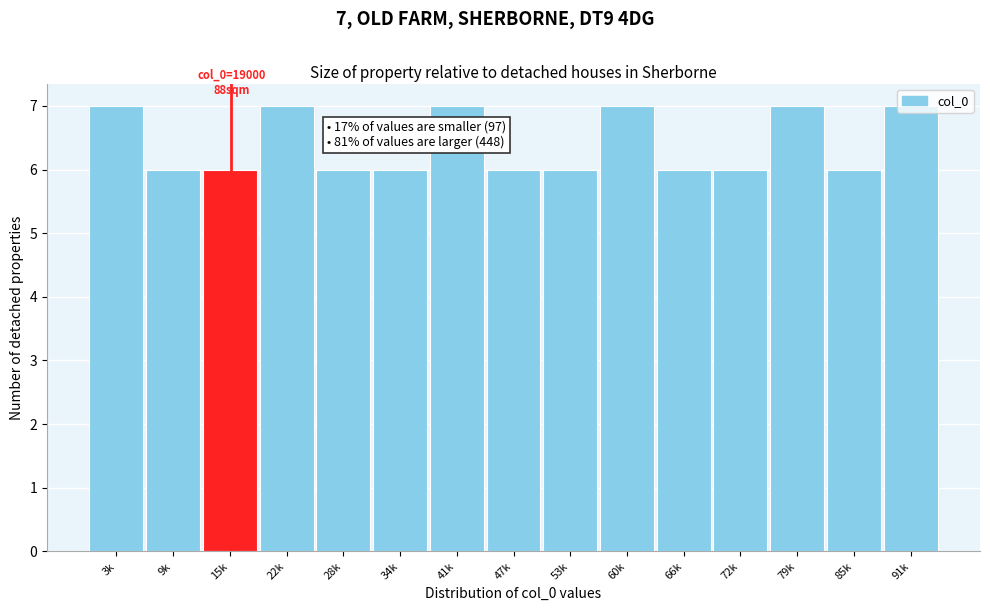

What is the minimum value shown in the chart?

6